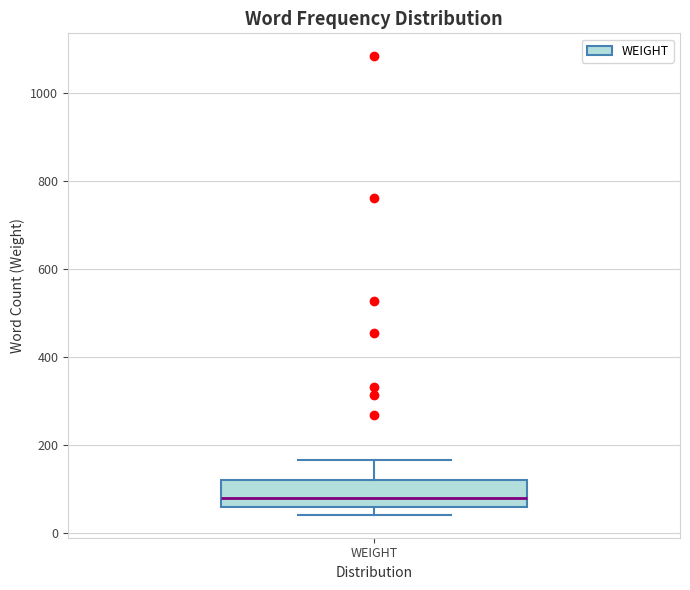

Read this box plot against the y-axis: the position of the median line, the range covered by the box, and the ends of both whiskers. The values are not printed on the chart, so give them approximately, as read against the axis.

median 80, box 60 to 120, whiskers 40 to 160